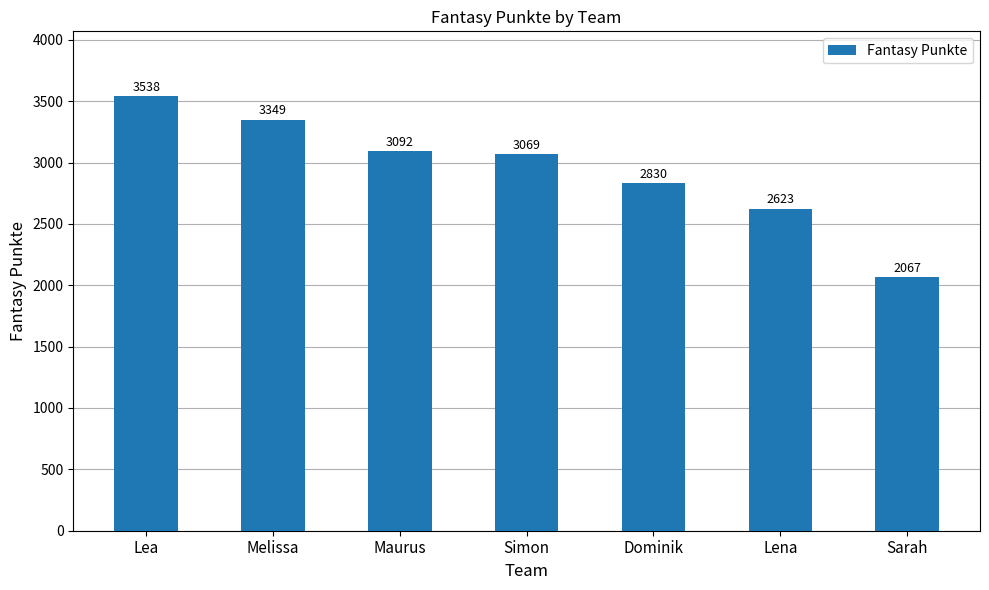

Is it true that the value at Maurus is 5101?

False